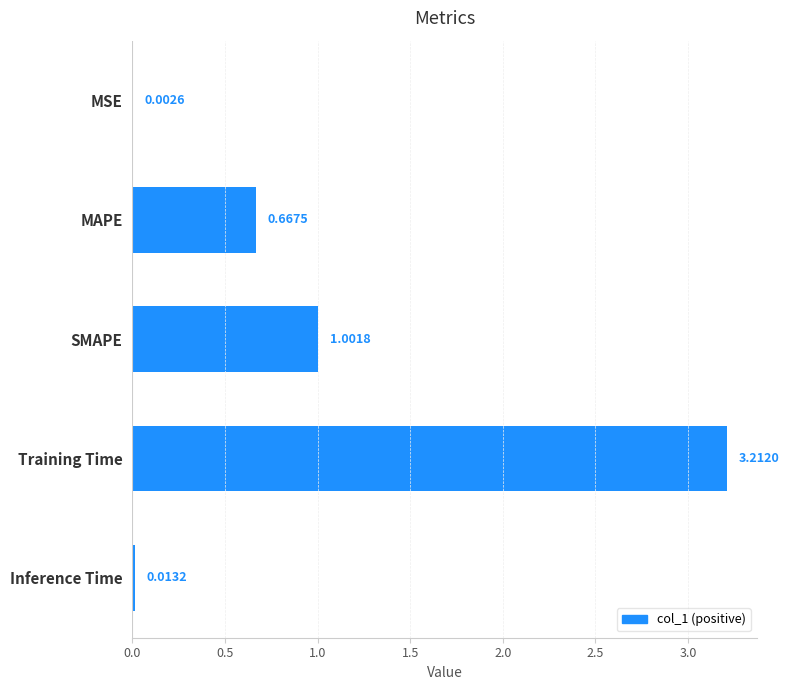

What is the sum of the values at MSE and SMAPE?

1.0